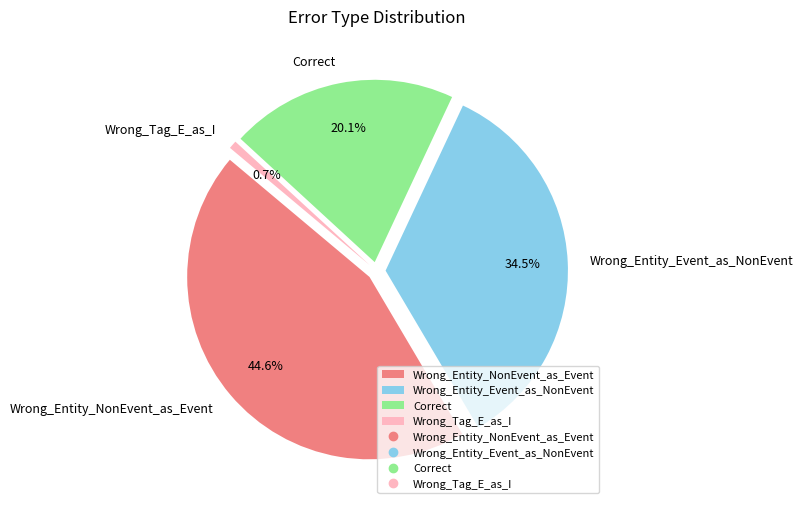

What is the total percentage of Wrong_Tag_E_as_I and Wrong_Entity_Event_as_NonEvent?

35.3%